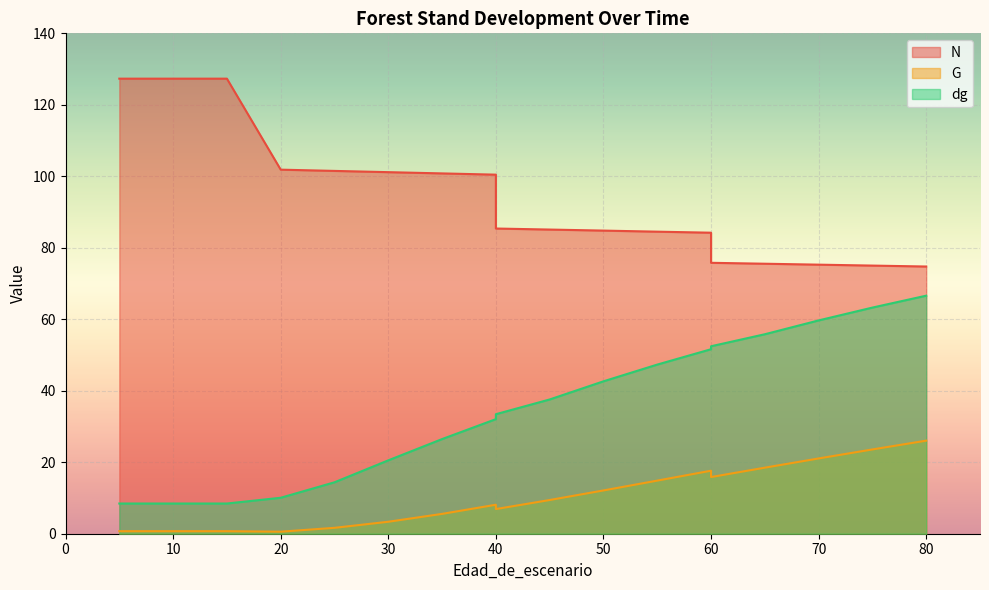

List the labels in order of N value, smallest first.

80, 75, 70, 65, 60, 60, 55, 50, 45, 40, 40, 35, 30, 25, 20, 5, 5, 10, 15